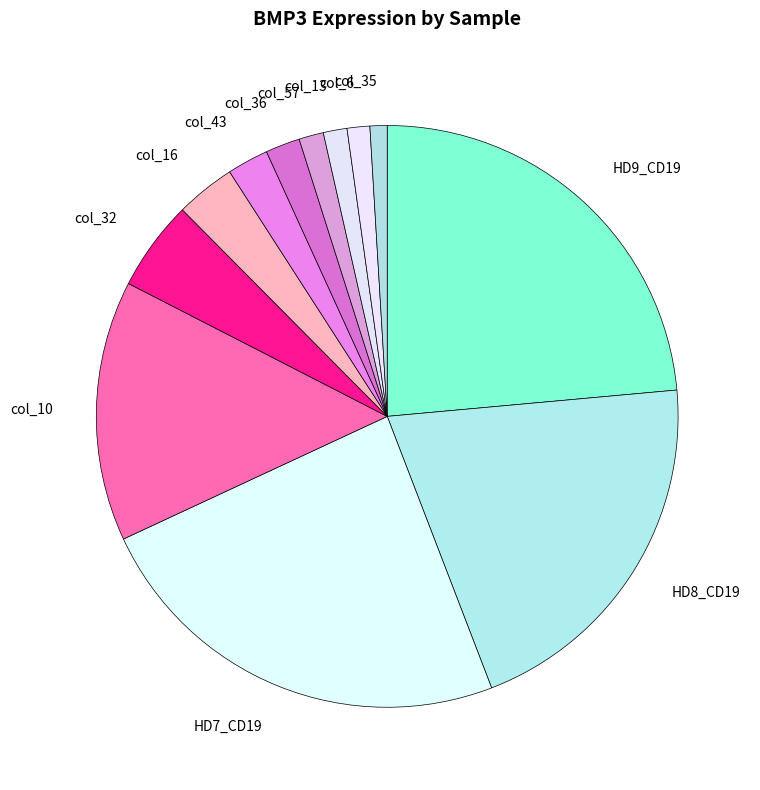

Combined, do col_57 and col_35 account for over 50%?

No